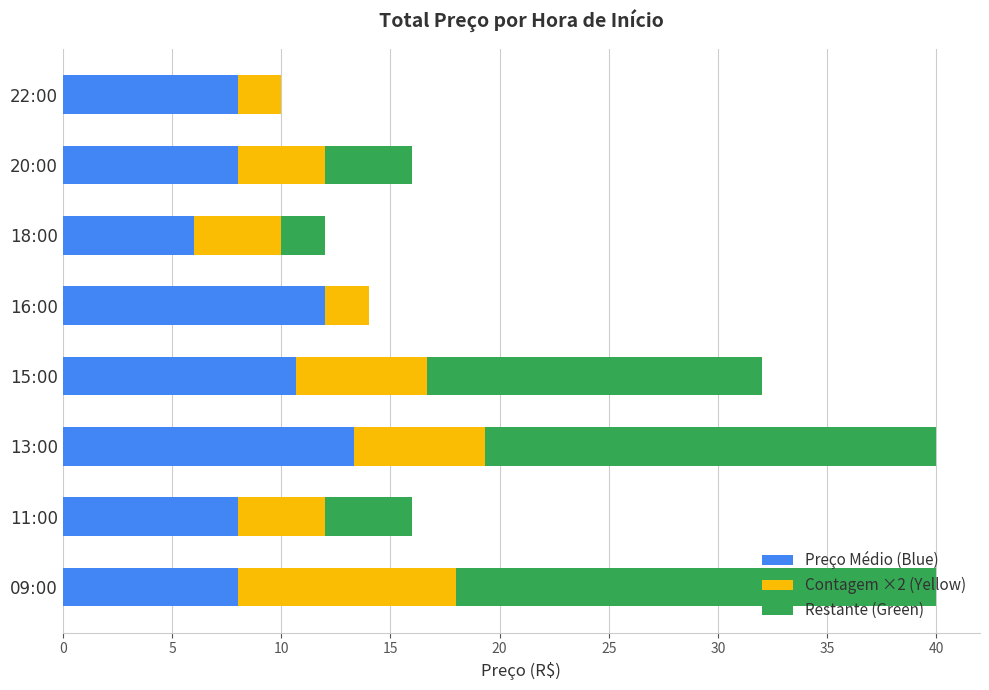

What is the sum of all Preço Médio (Blue) values?

74.0